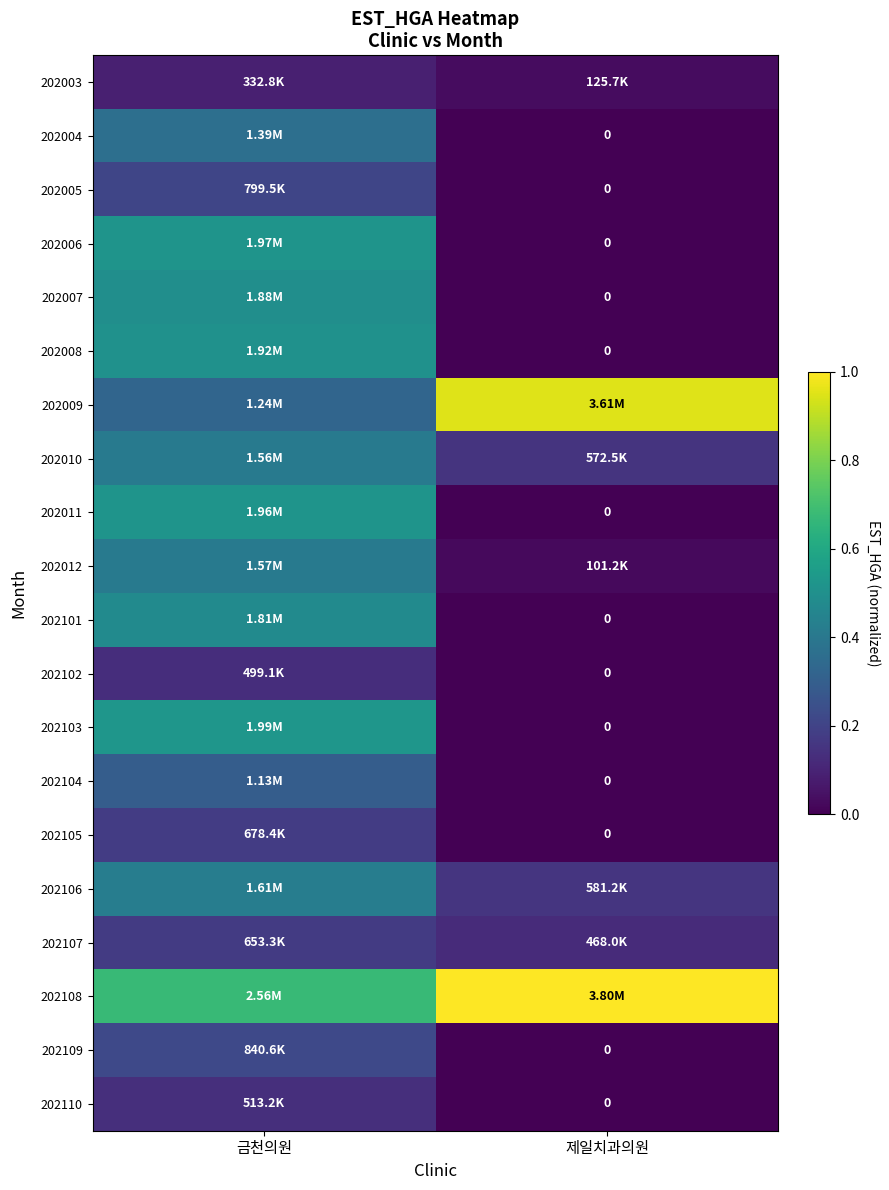

Is it true that 202104 equals -0.2 at 제일치과의원?

False